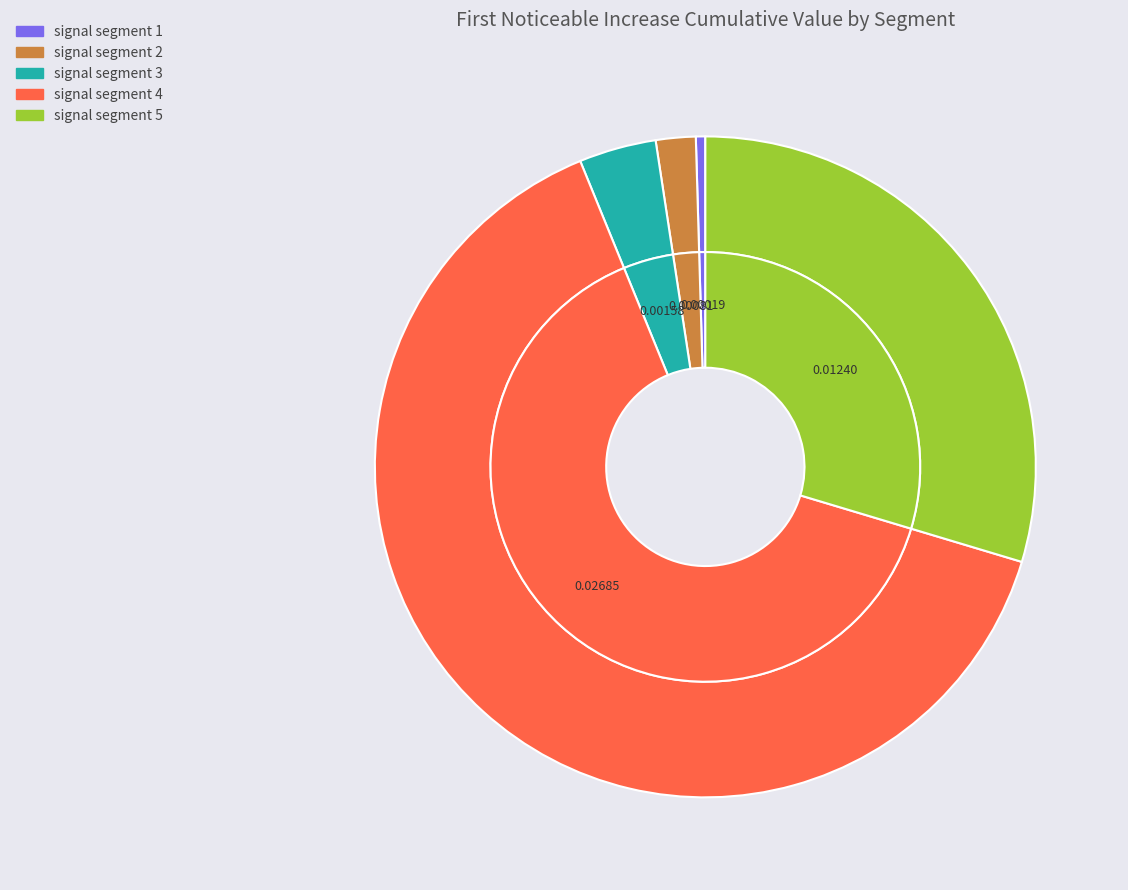

True or false: signal segment 2 accounts for 2% of the total.

True